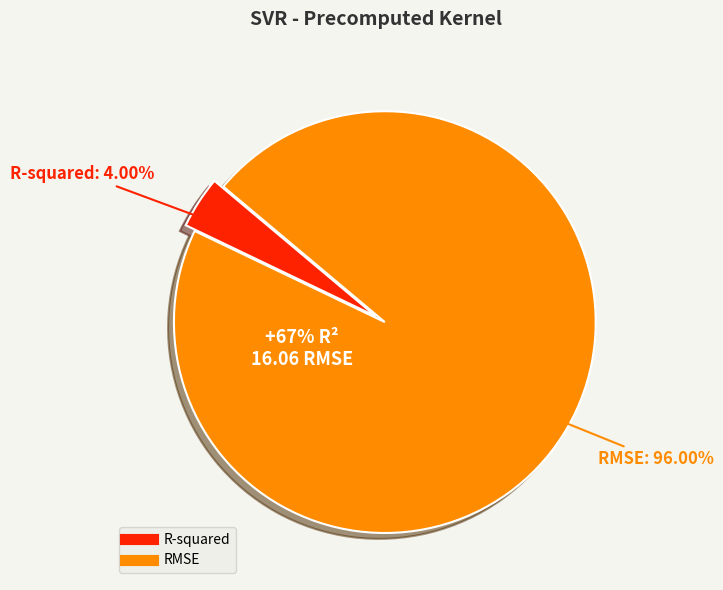

True or false: RMSE accounts for 99% of the total.

False